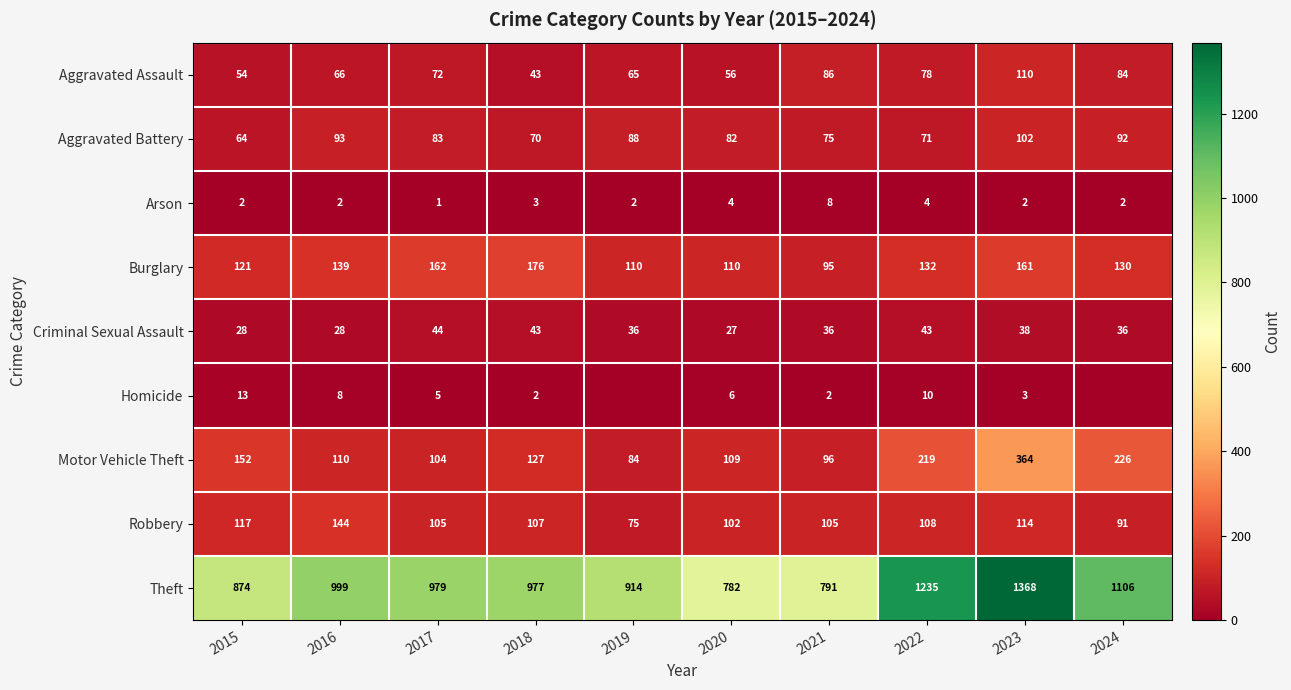

Is the value of Arson at 2024 greater than the value of Robbery at 2023?

No